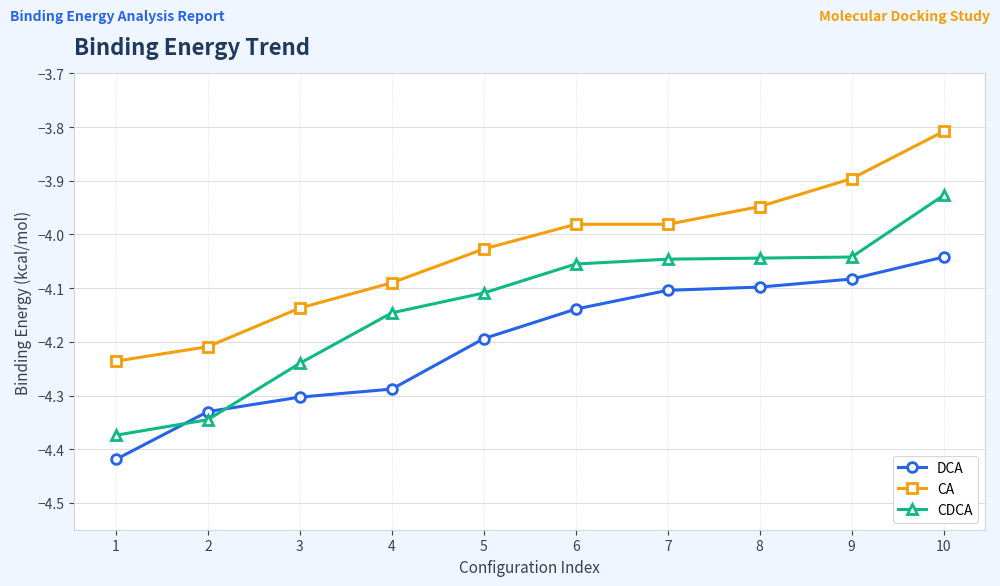

What is the difference between the maximum and second lowest values in the DCA series?

0.3